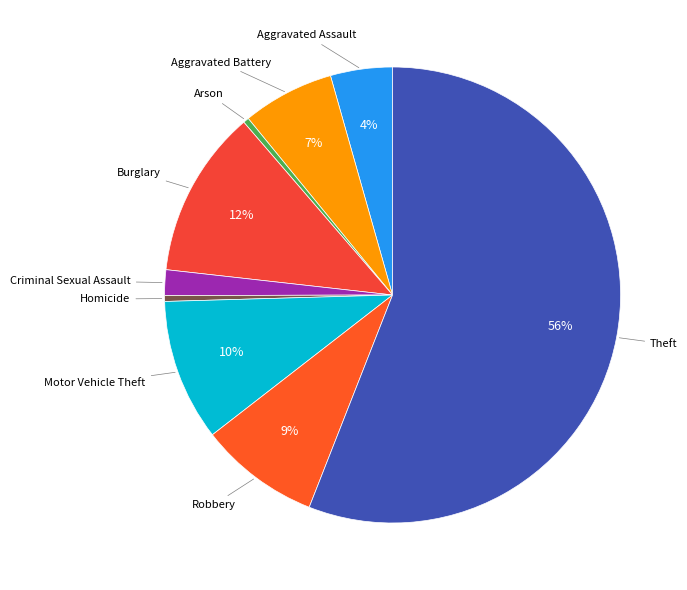

Count the number of slices in the pie.

9